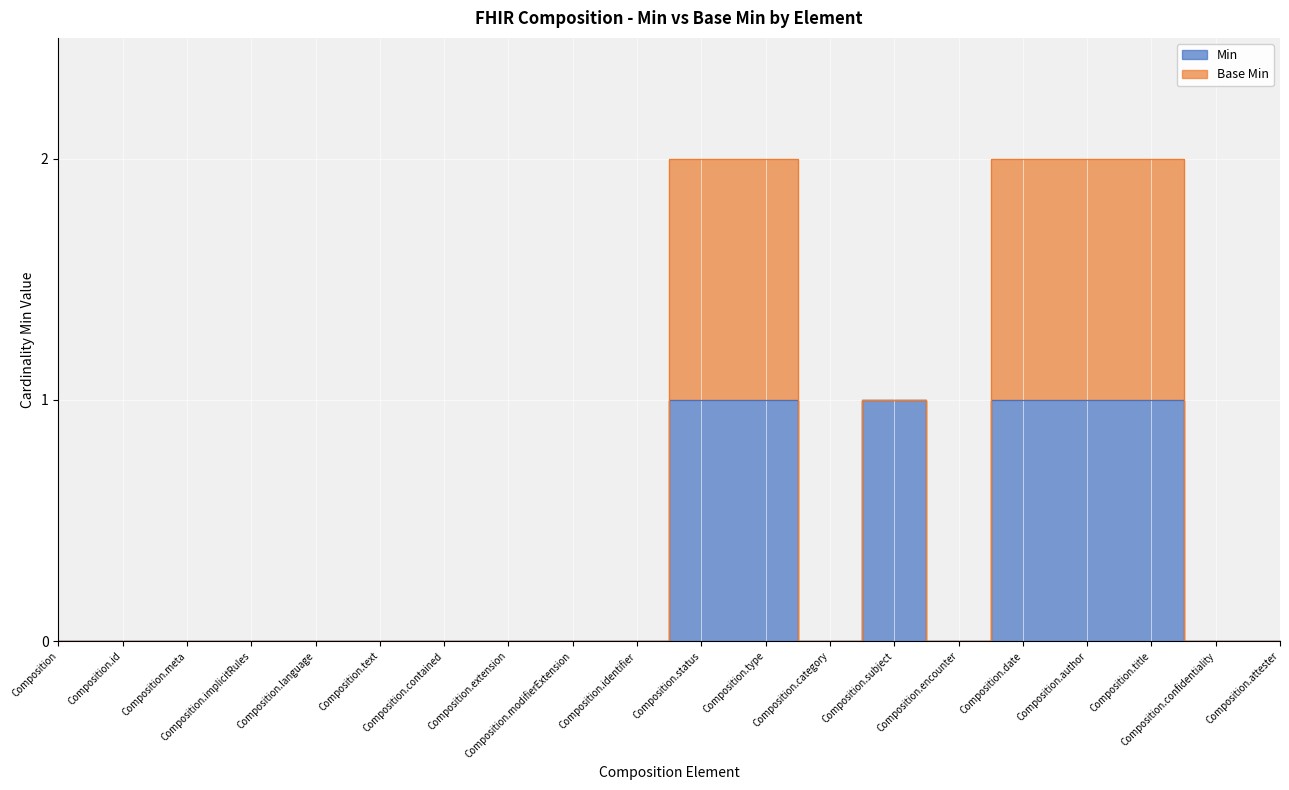

List the labels in order of value, largest first.

Composition.status, Composition.type, Composition.subject, Composition.date, Composition.author, Composition.title, Composition, Composition.id, Composition.meta, Composition.implicitRules, Composition.language, Composition.text, Composition.contained, Composition.extension, Composition.modifierExtension, Composition.identifier, Composition.category, Composition.encounter, Composition.confidentiality, Composition.attester